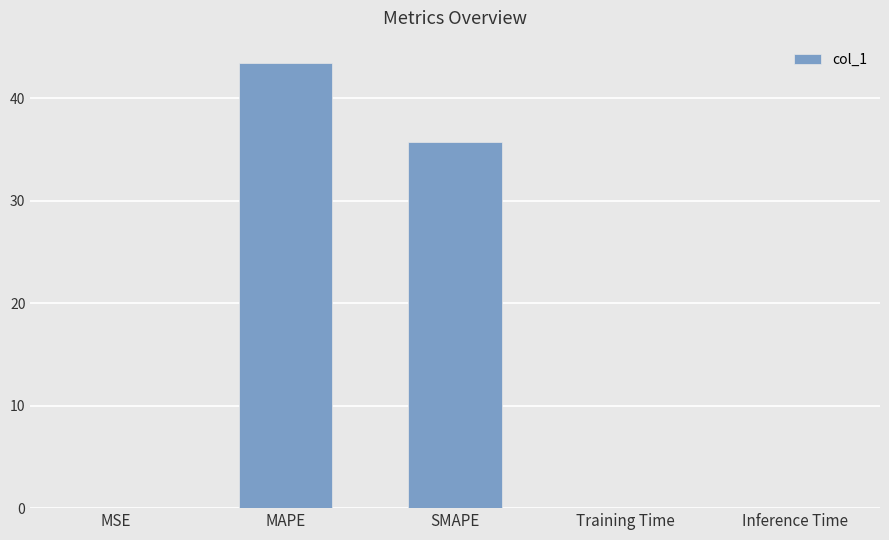

What is the greatest value displayed?

43.4